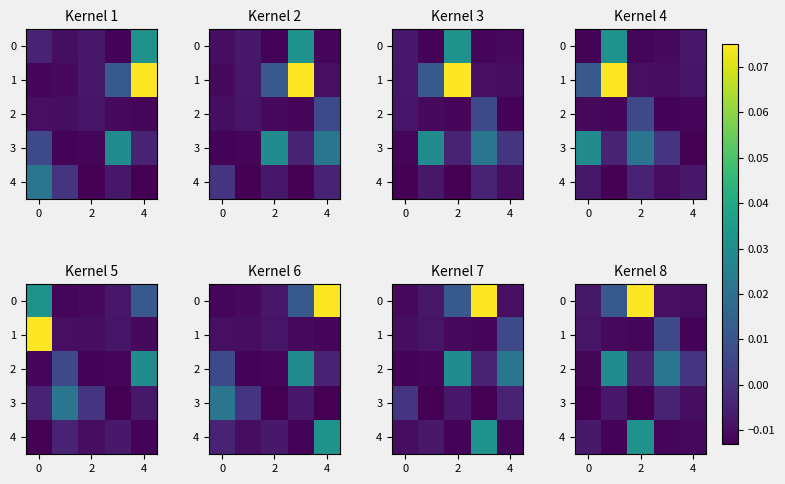

What is the sum of all 0 values?

0.1